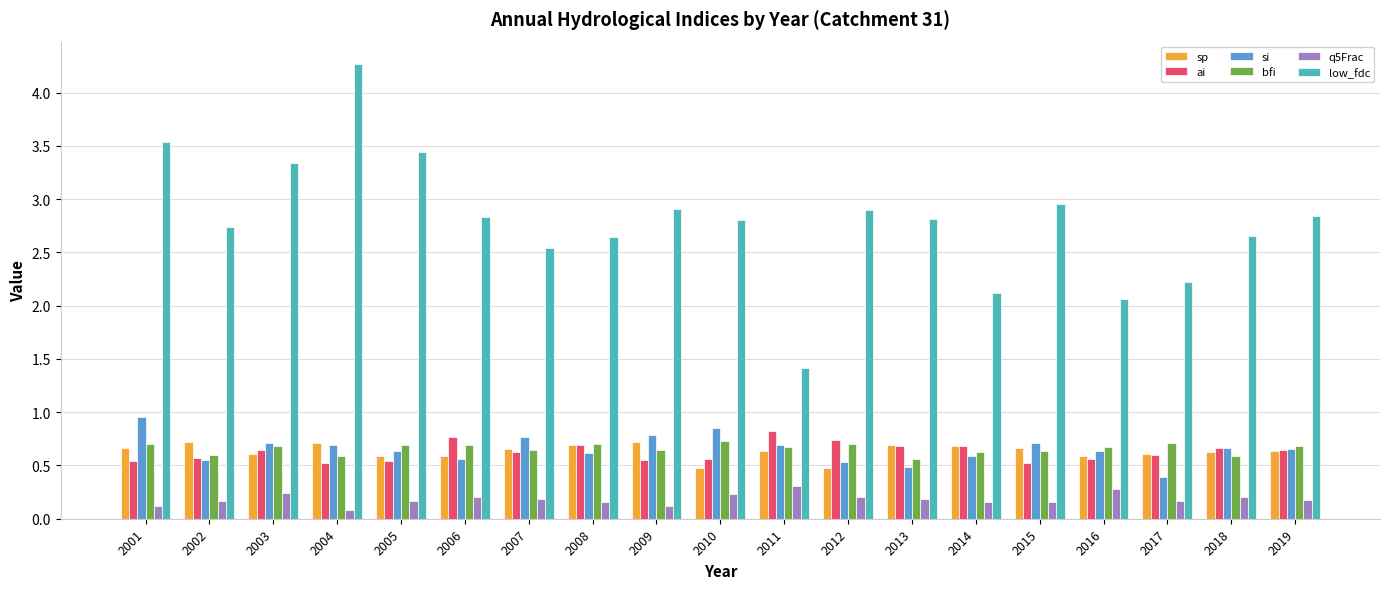

Is the value of low_fdc at 2010 greater than the value of ai at 2012?

Yes